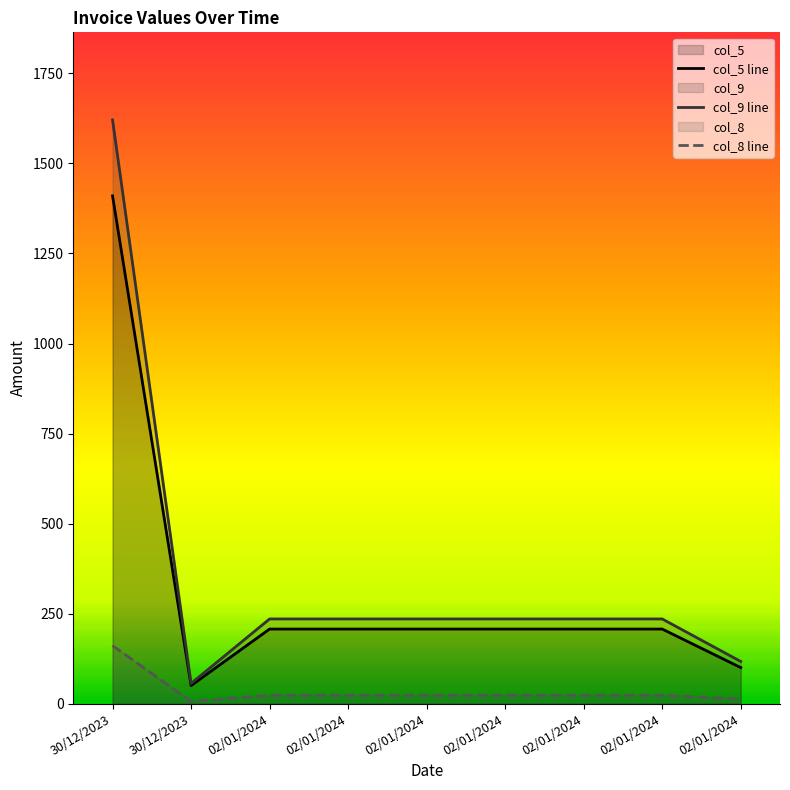

Reading left to right, what are all the values shown in this chart?

col_5 line: 1410	50	207	207	207	207	207	207	100
col_9 line: 1621	56	235	235	235	235	235	235	117
col_8 line: 161	6	23	23	23	23	23	23	12